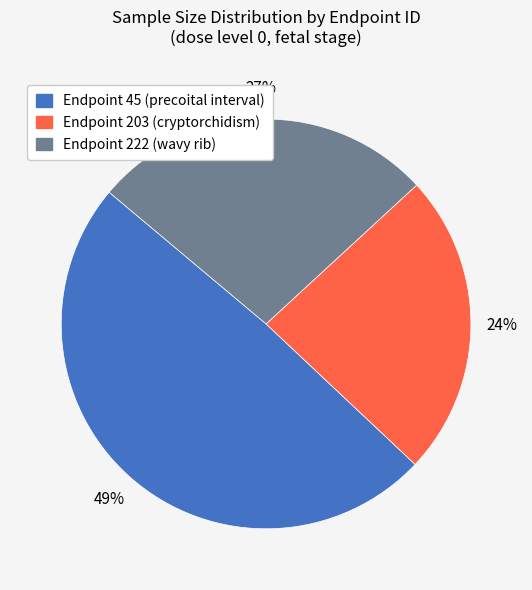

To the nearest percent, what is the average slice percentage?

33%